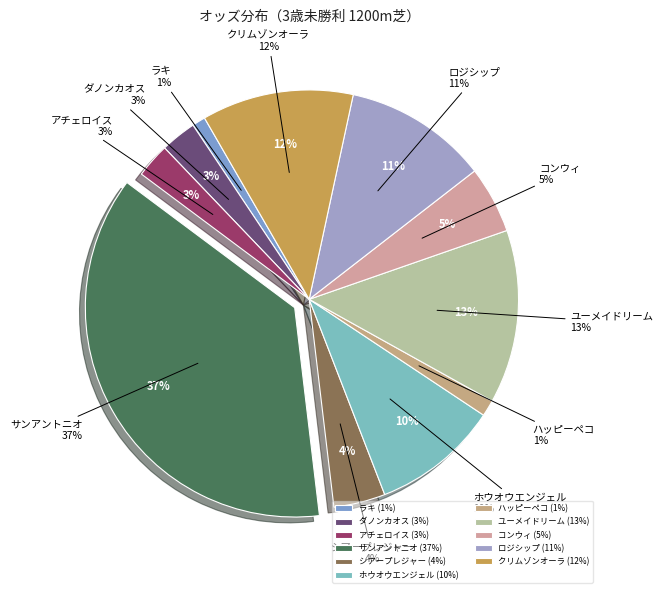

What is the largest slice in the pie chart?

サンアントニオ